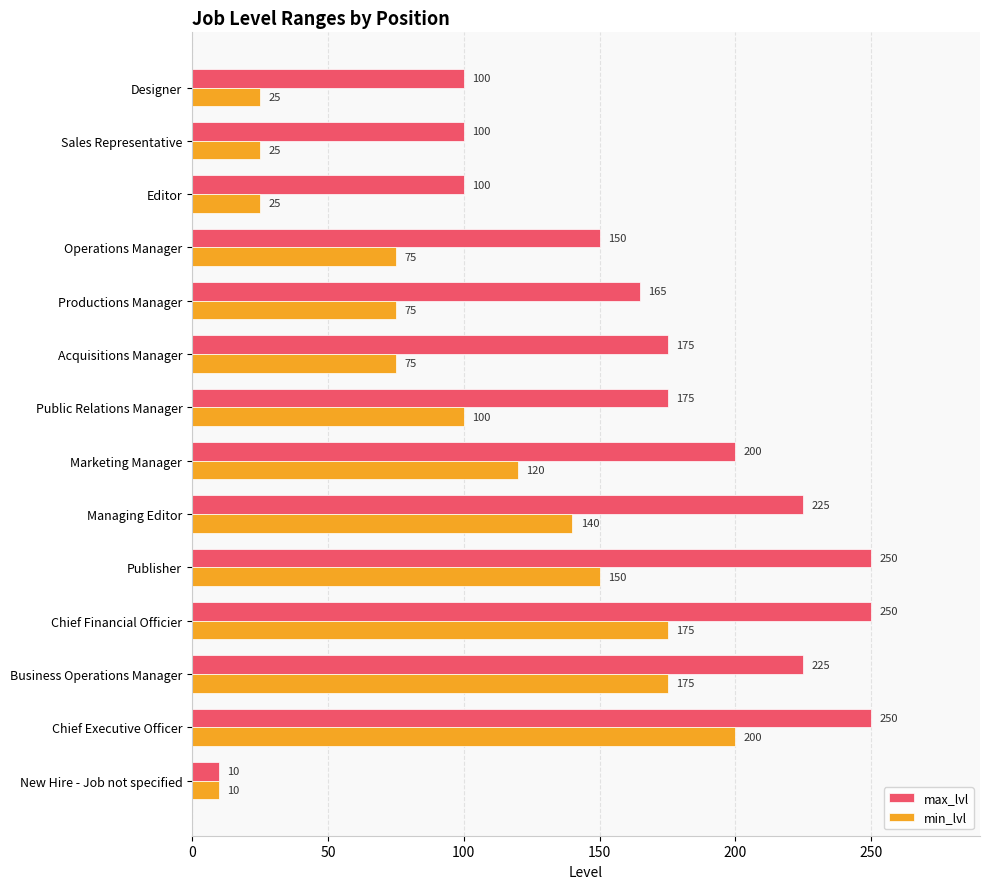

The max_lvl series shows 58 at Designer. True or false?

False